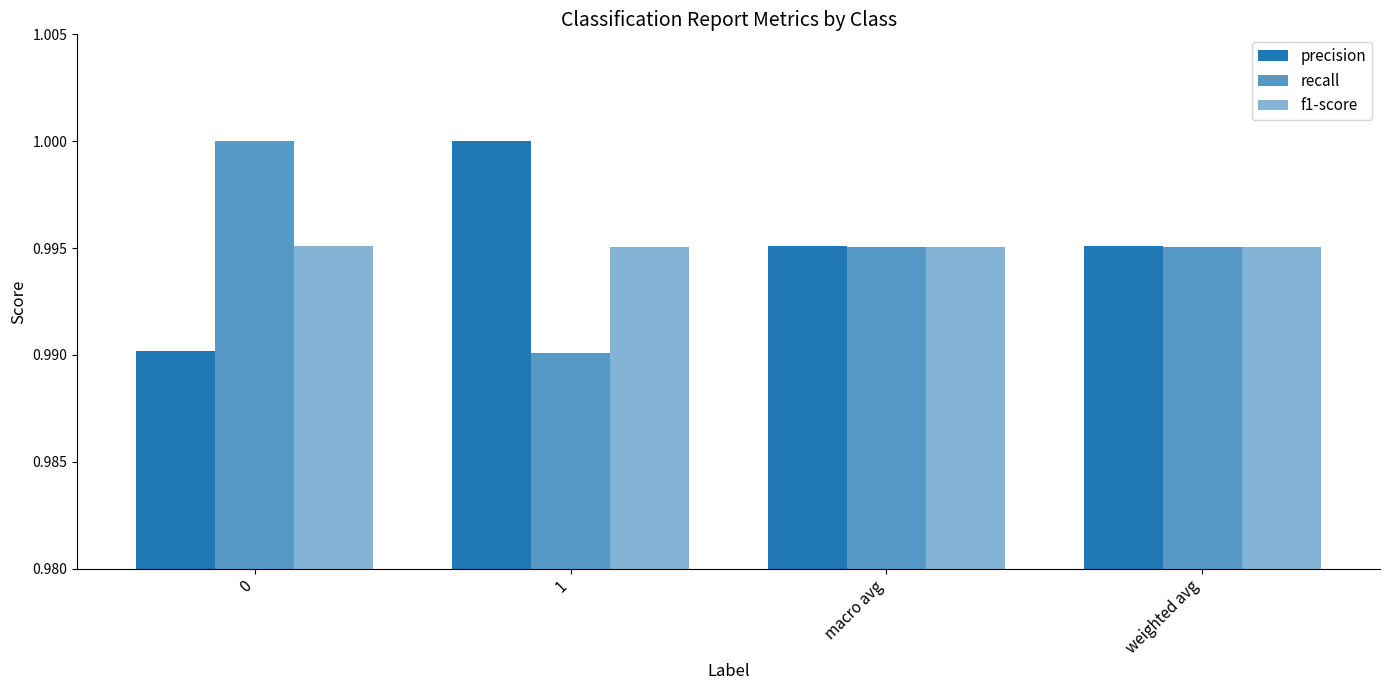

Count the number of data series in this chart.

3